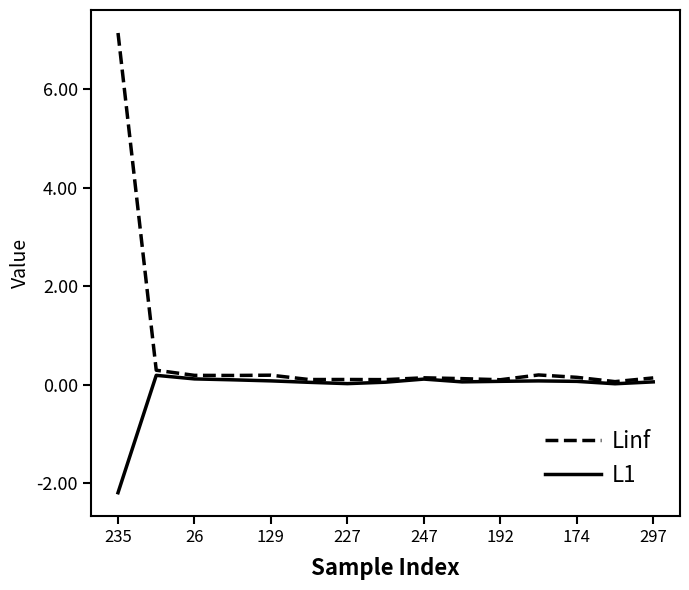

What is the minimum value shown in the chart?

-2.2